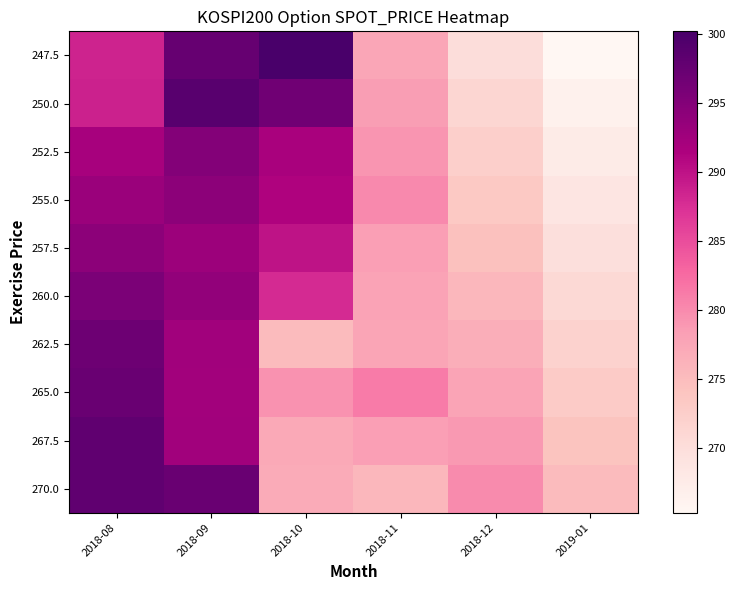

Which label corresponds to the largest value in the chart?

2018-10